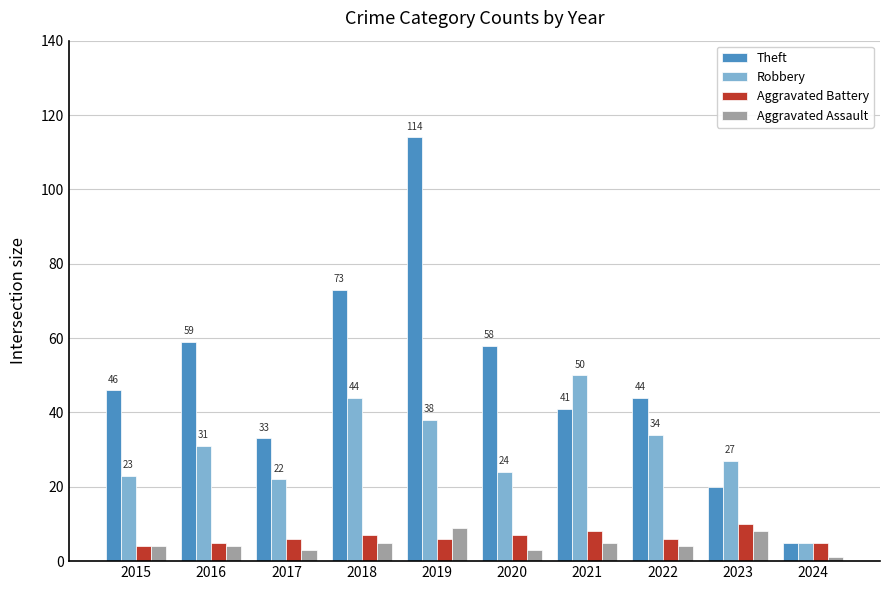

At 2017, list the series in order from largest to smallest.

Theft, Robbery, Aggravated Battery, Aggravated Assault